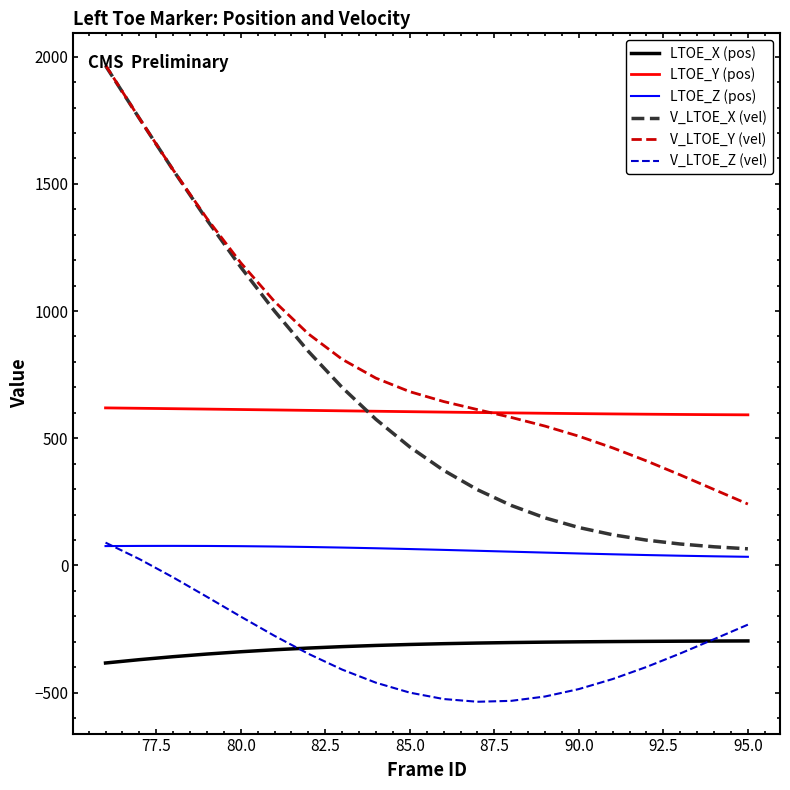

Is this an area chart (filled region under the line)?

No